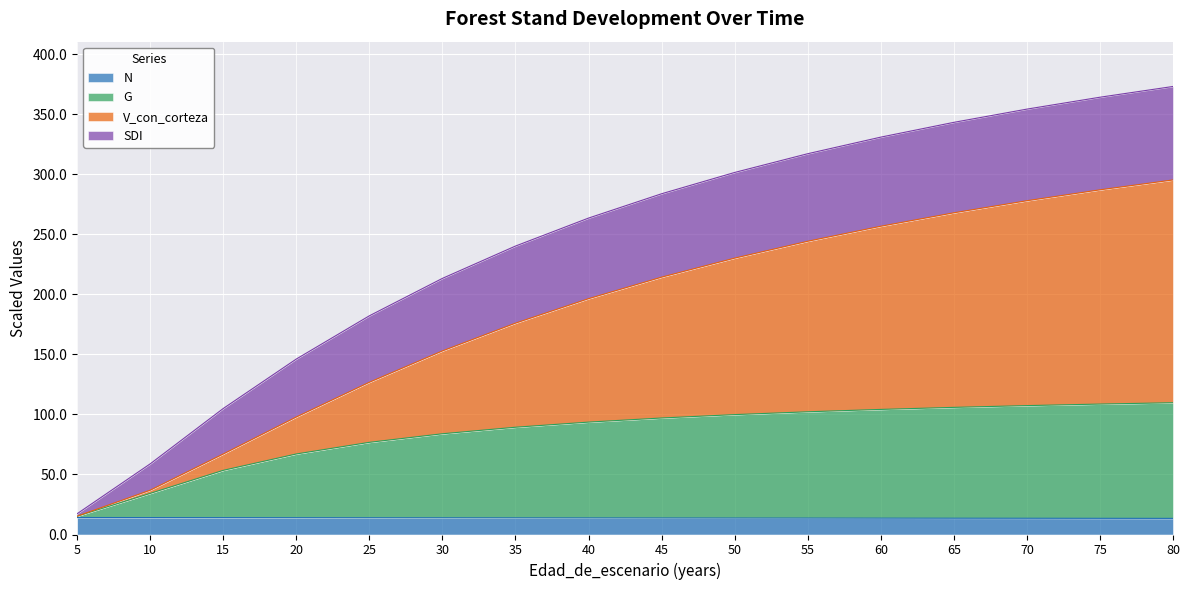

At which label does G first exceed 97?

45